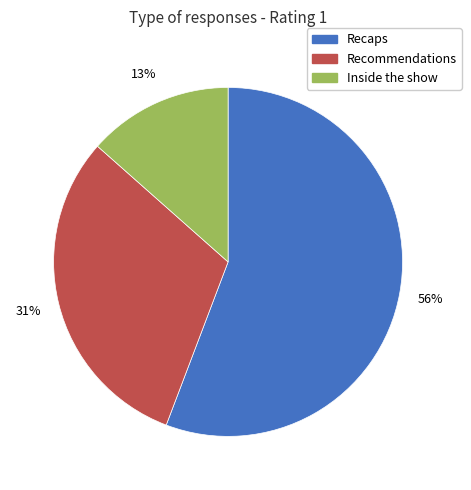

To the nearest percent, what is the average slice percentage?

33%